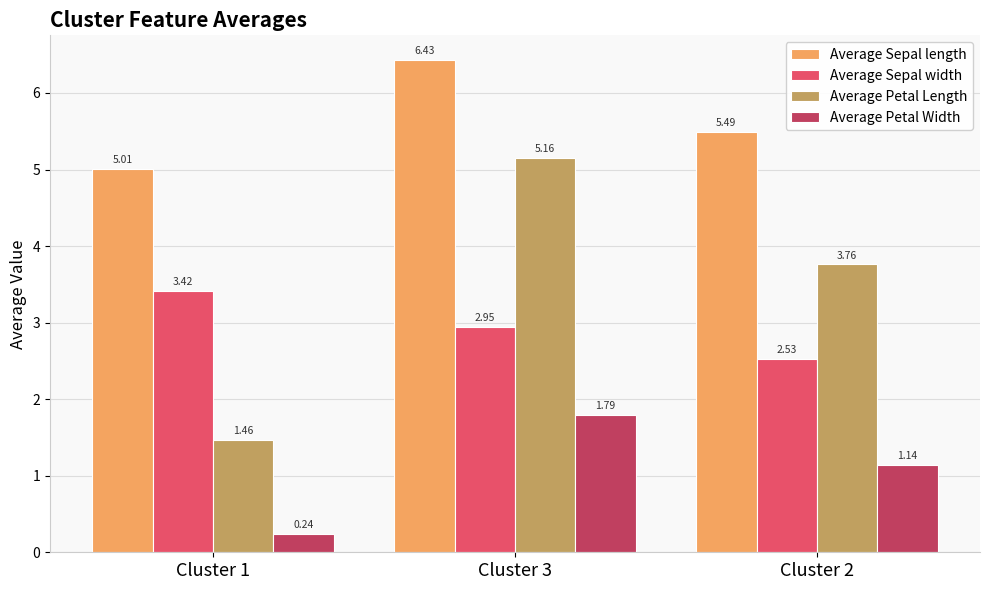

At Cluster 1, list the series in order from smallest to largest.

Average Petal Width, Average Petal Length, Average Sepal width, Average Sepal length